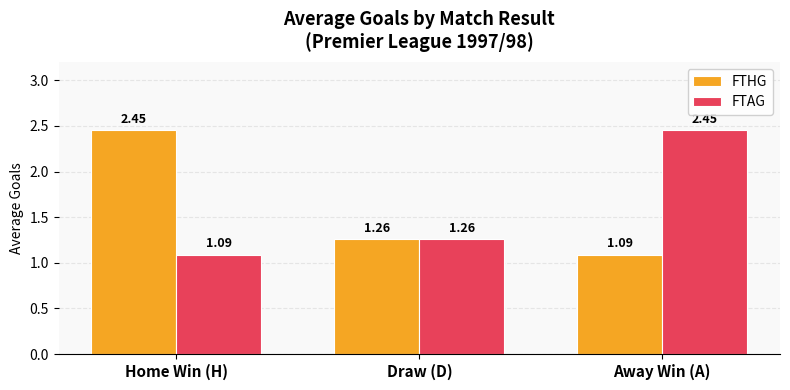

At which label is FTAG closest to 1?

Home Win (H)